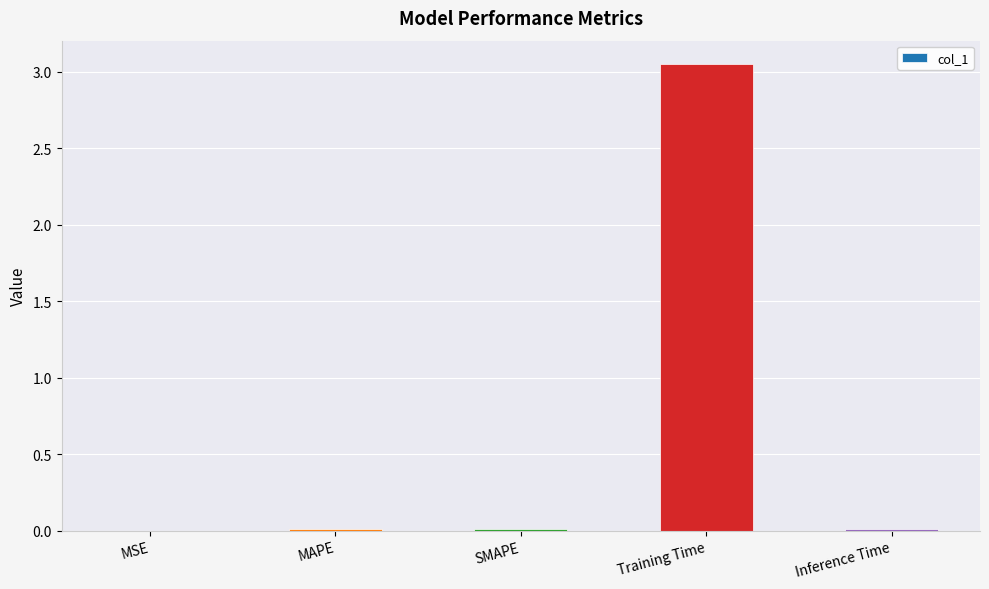

Between Training Time and MSE, which is larger?

Training Time